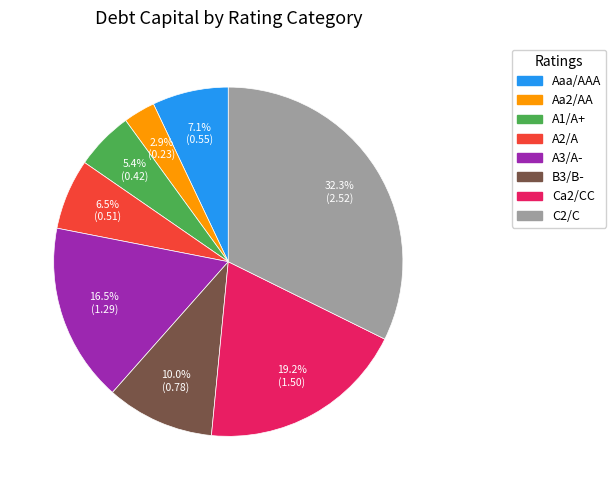

To the nearest percent, what is the difference between the Aaa/AAA and A3/A- slice percentages?

9%